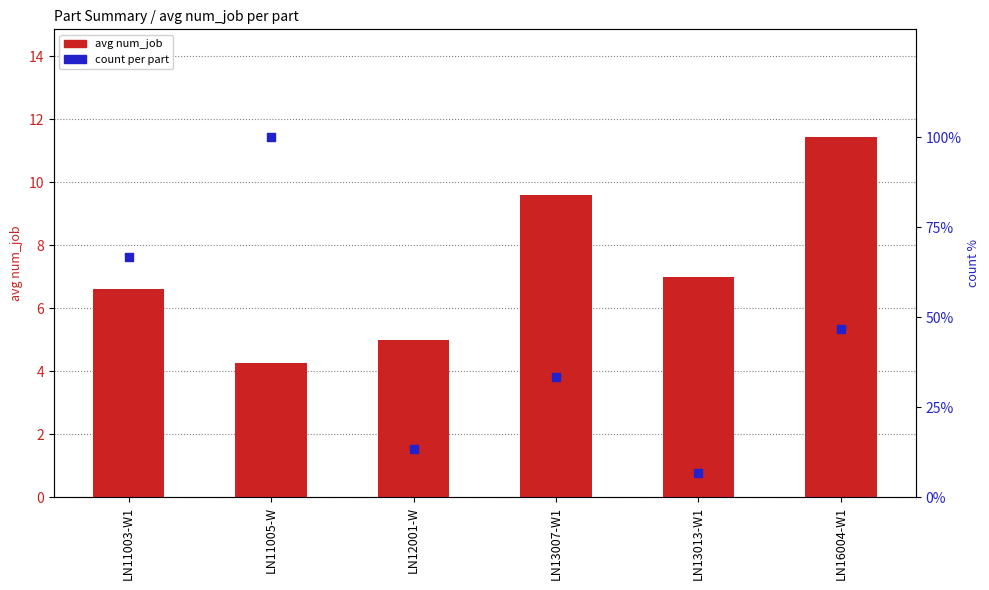

Which series contains the highest Y value?

count (normalized)